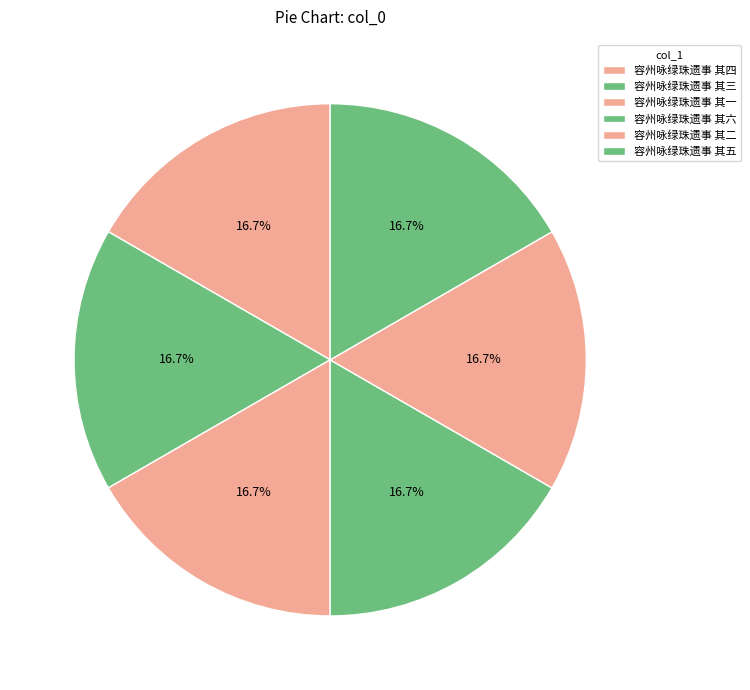

How many slices are in this pie chart?

6